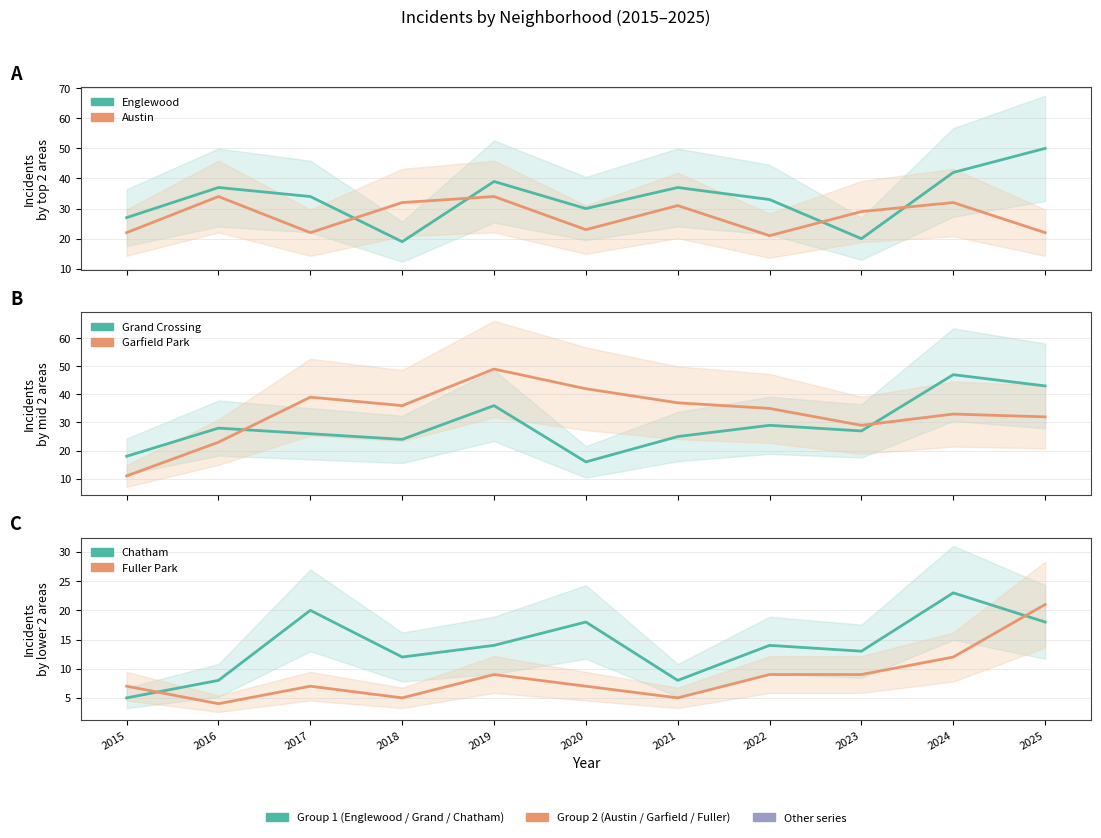

True or false: Chatham has more than 2 interior local peaks.

True